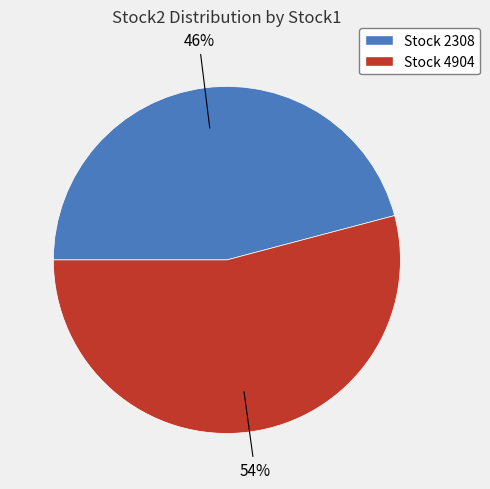

To the nearest percent, what is the average slice percentage?

50%